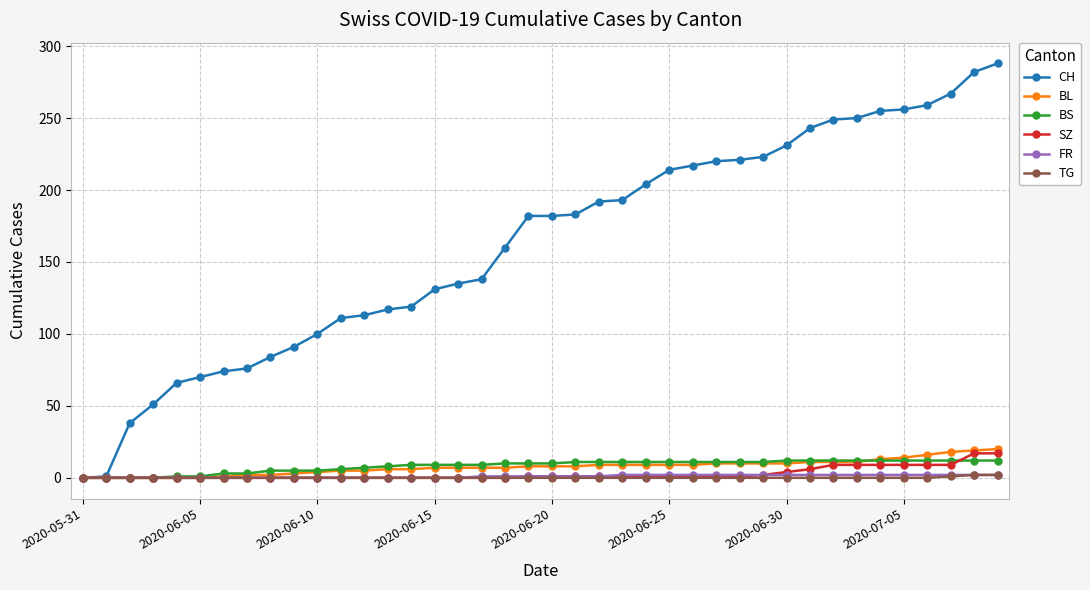

What is the maximum value for BS?

12